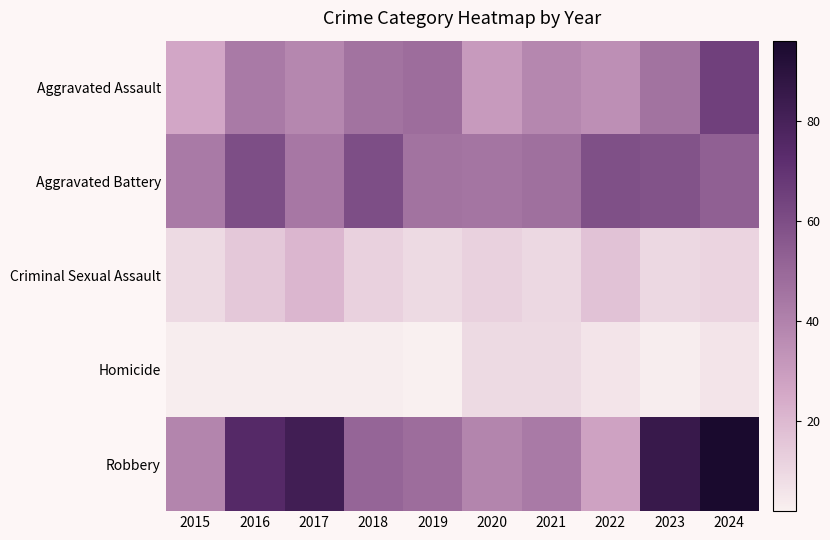

Rank the series at 2021 from highest to lowest value.

Aggravated Battery, Robbery, Aggravated Assault, Criminal Sexual Assault, Homicide